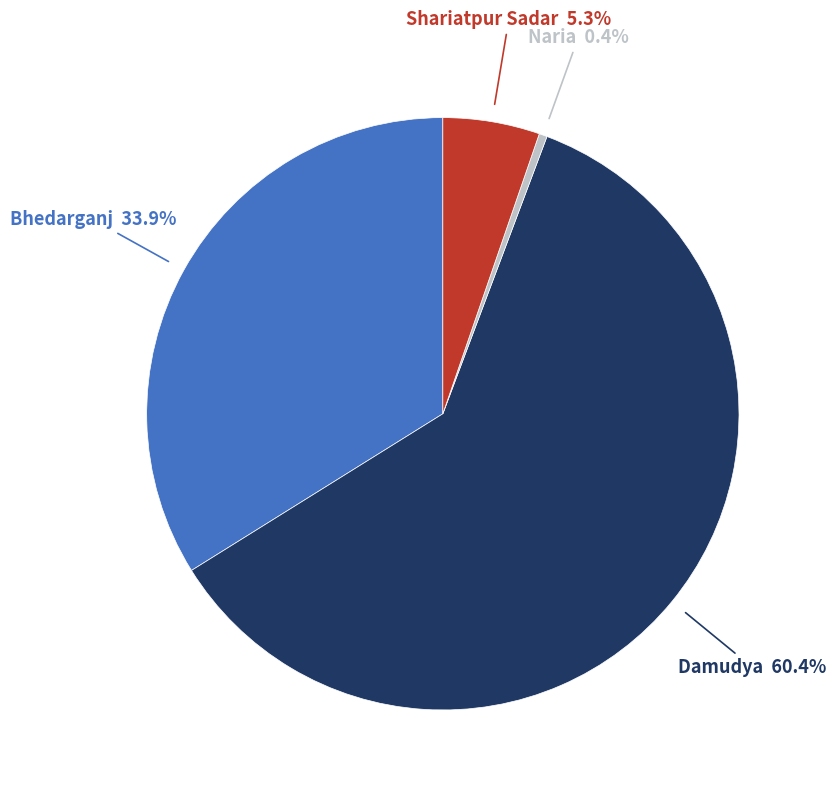

Is there any slice that represents more than half of the pie?

Yes